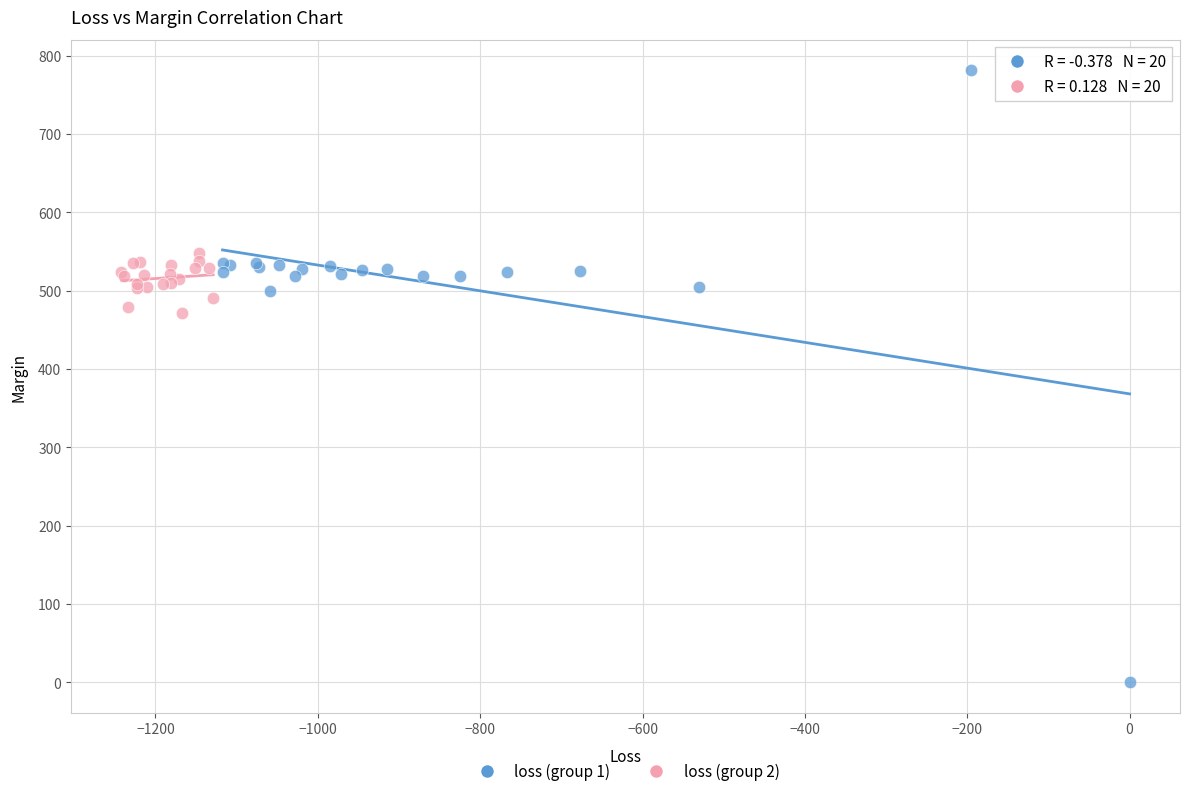

Which series contains the lowest Y value?

loss (group 1)